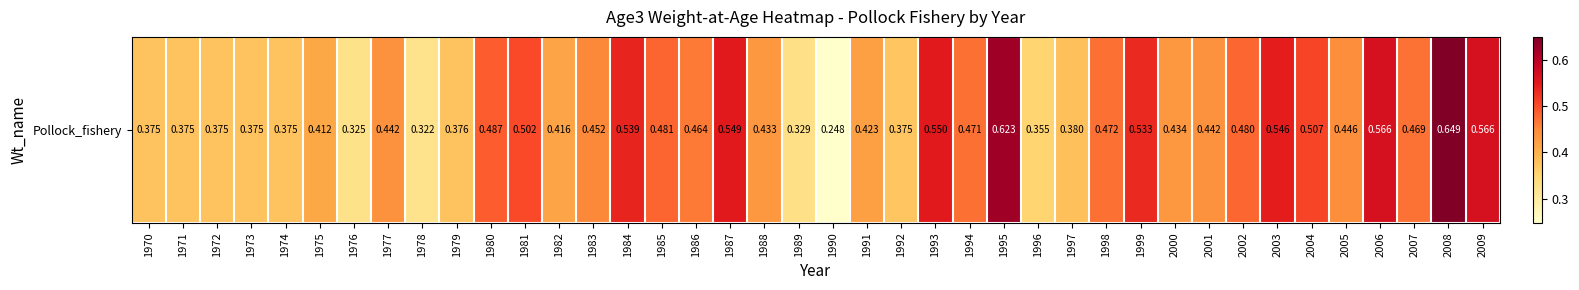

What is the average value?

0.4